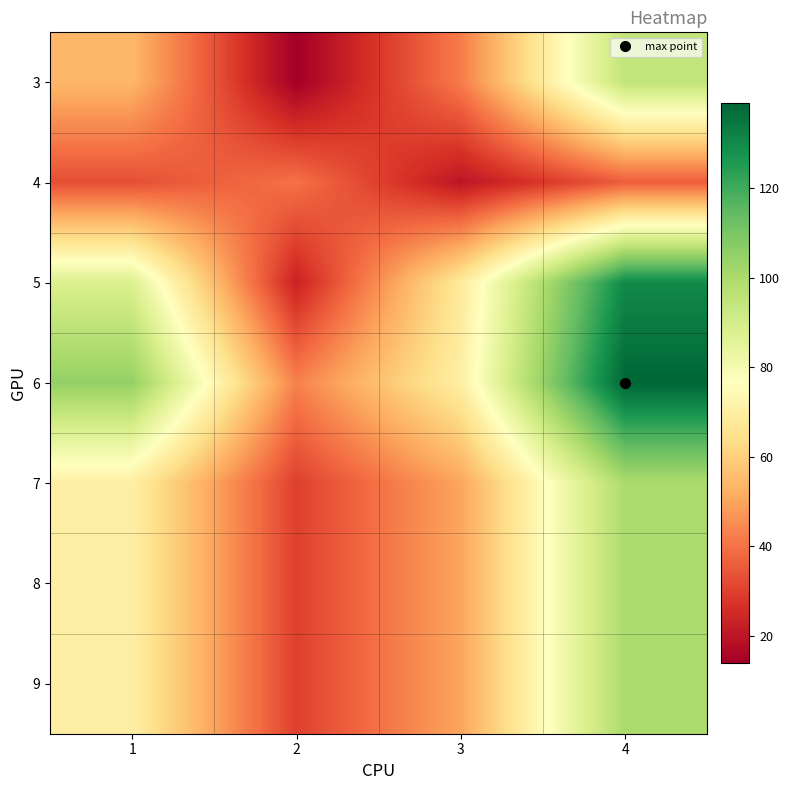

Reading right to left, transcribe all the data shown in this chart.

3: 4=95	3=42	2=14	1=54
4: 4=36	3=20	2=40	1=33
5: 4=130	3=68	2=23	1=88
6: 4=139	3=70	2=43	1=105
7: 4=100	3=50	2=30	1=70
8: 4=100	3=50	2=30	1=70
9: 4=100	3=50	2=30	1=70